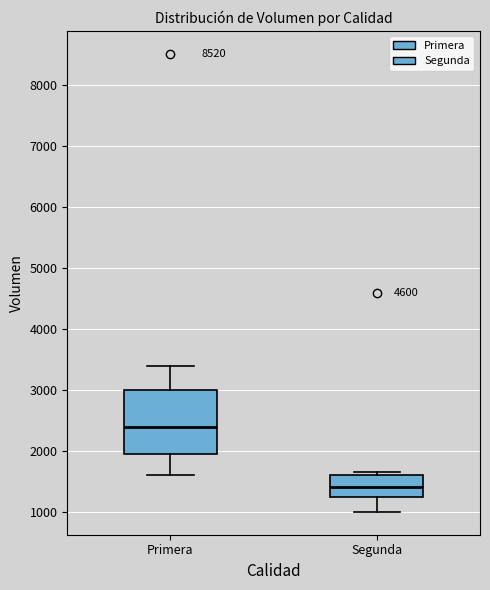

Reading left to right, read every box against the y-axis: the position of its median line, the range the box covers, and the ends of its whiskers. The values are not printed on the chart, so give them approximately, as read against the axis.

Primera: median 2400, box 2000 to 3000, whiskers 1600 to 3400
Segunda: median 1400, box 1200 to 1600, whiskers 1000 to 1700